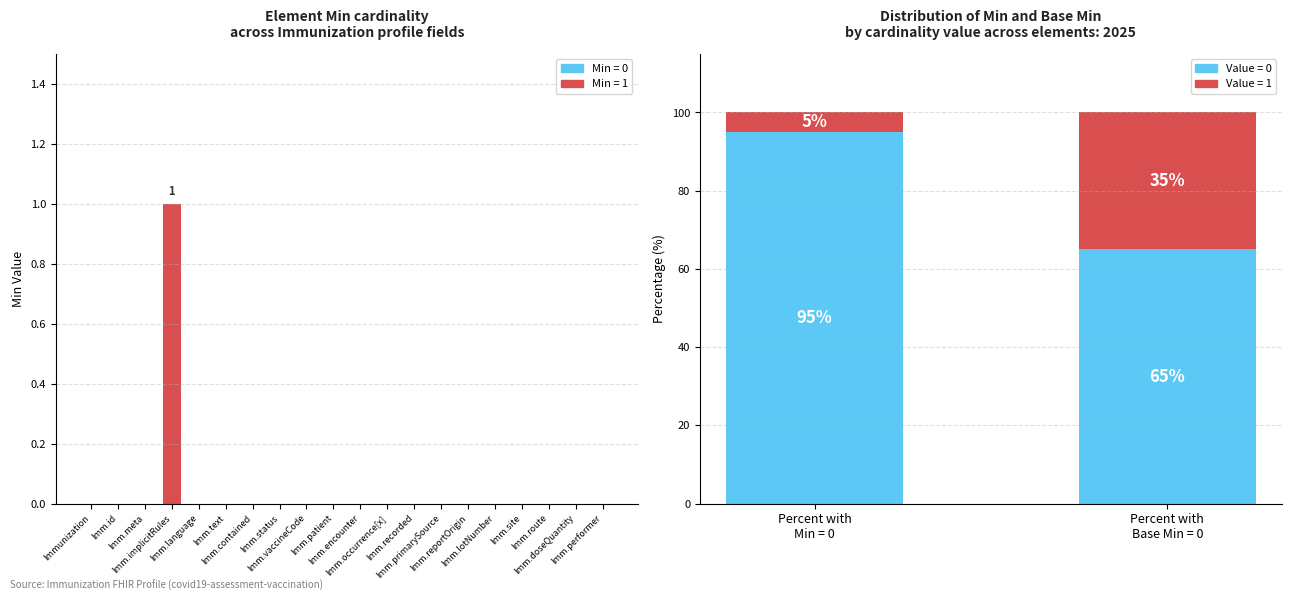

Are the bars grouped side by side (vs. stacked)?

No